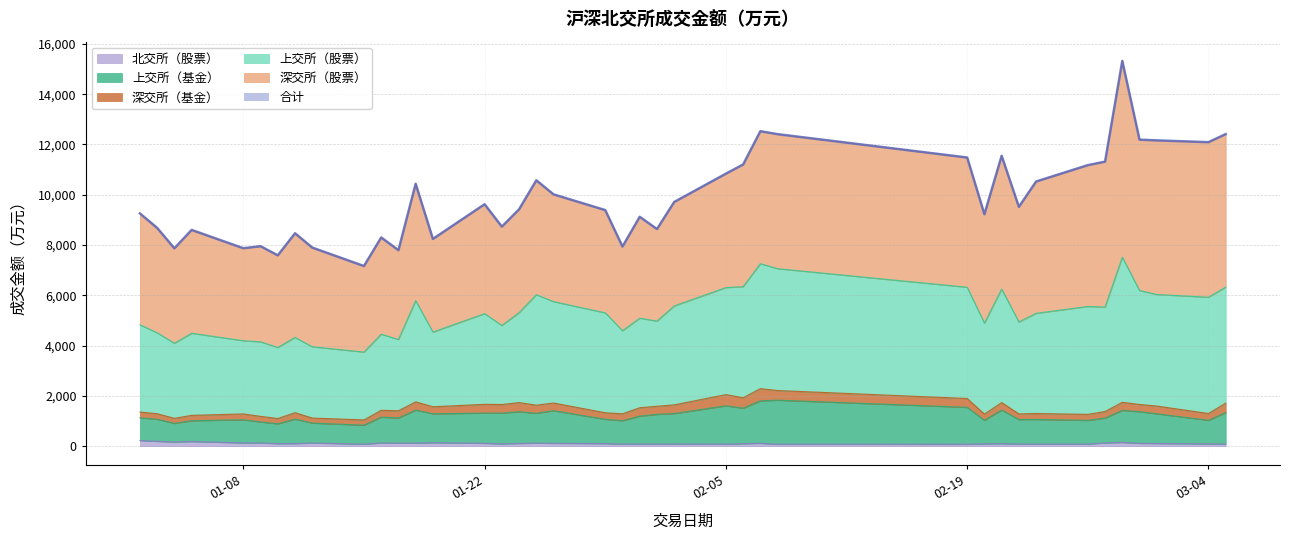

True or false: 合计 and 上交所（基金） cross at least once.

False